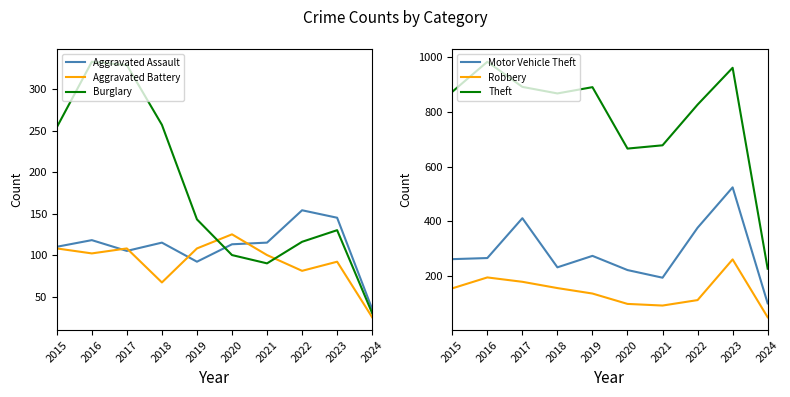

Where do Robbery and Aggravated Assault first cross each other?

2019 and 2020